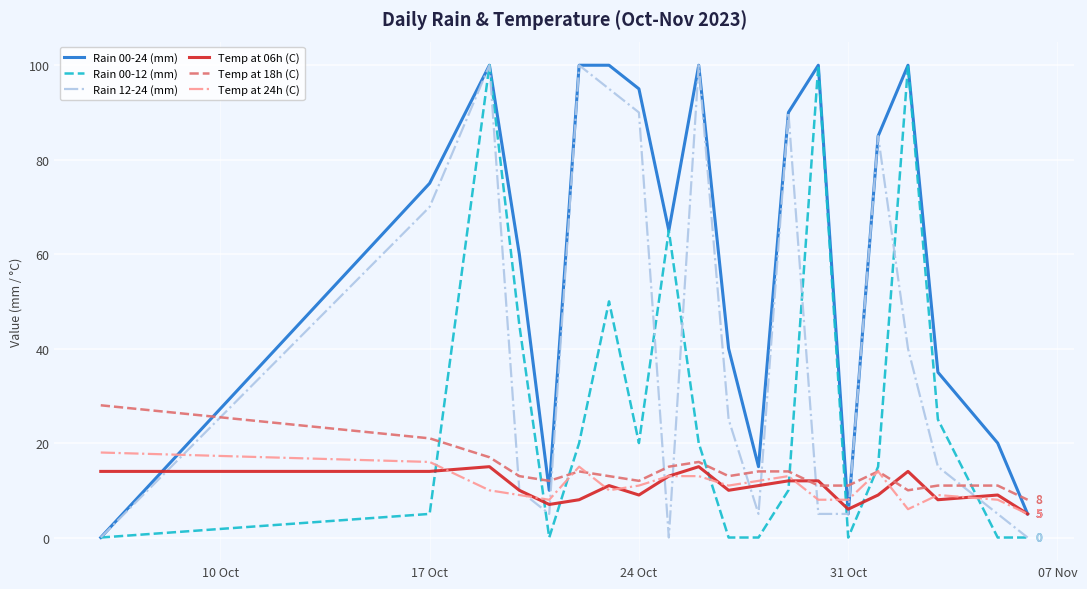

What is the maximum value shown in the chart?

100